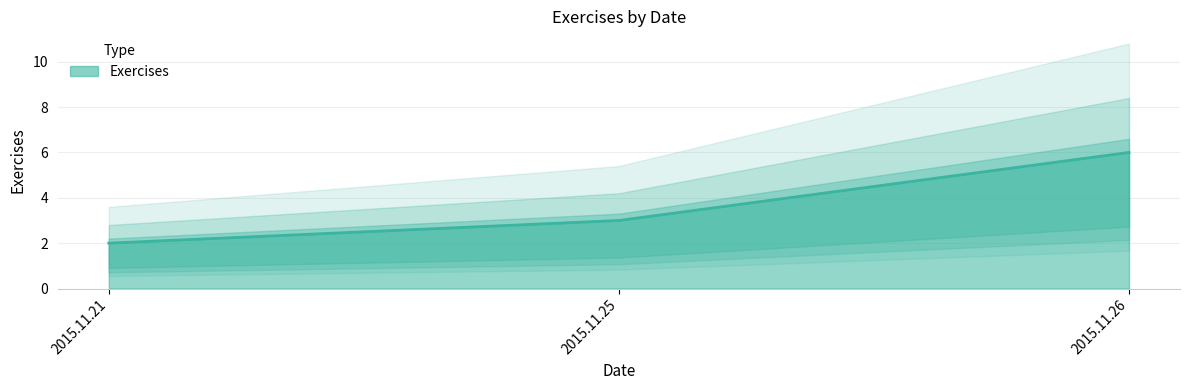

What is the value of the 3rd point from the left?

6